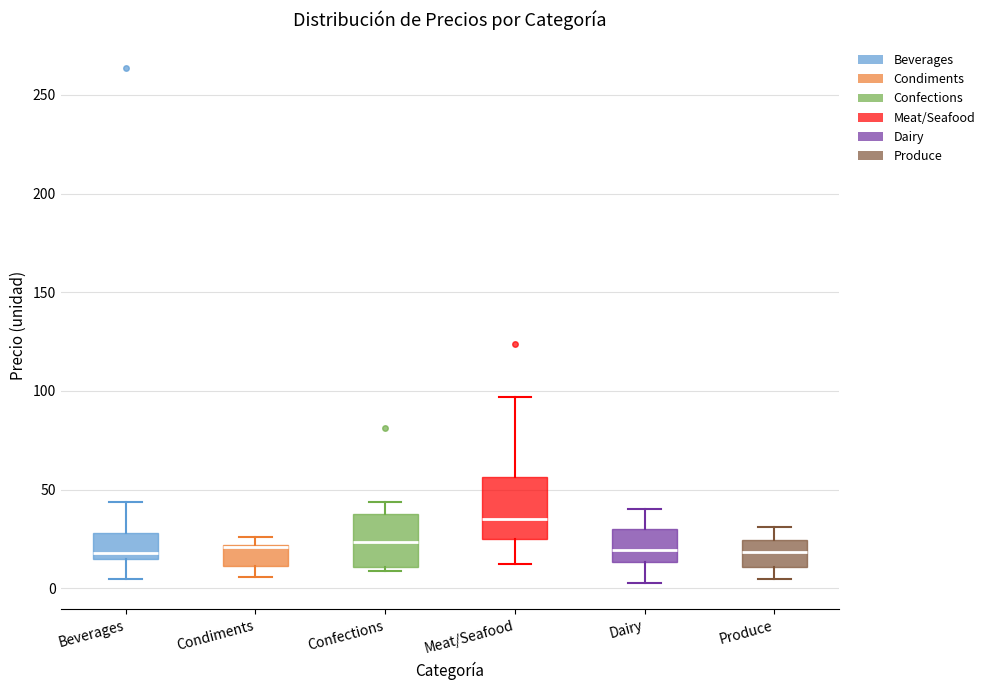

Reading left to right, read every box against the y-axis: the position of its median line, the range the box covers, and the ends of its whiskers. The values are not printed on the chart, so give them approximately, as read against the axis.

Beverages: median 20, box 15 to 30, whiskers 5 to 45
Condiments: median 20 (drawn on the box's upper edge), box 10 to 20, whiskers 5 to 25
Confections: median 25, box 10 to 40, whiskers 10 (just below the box's lower edge) to 45
Meat/Seafood: median 35, box 25 to 55, whiskers 15 to 95
Dairy: median 20, box 15 to 30, whiskers 5 to 40
Produce: median 20, box 10 to 25, whiskers 5 to 30